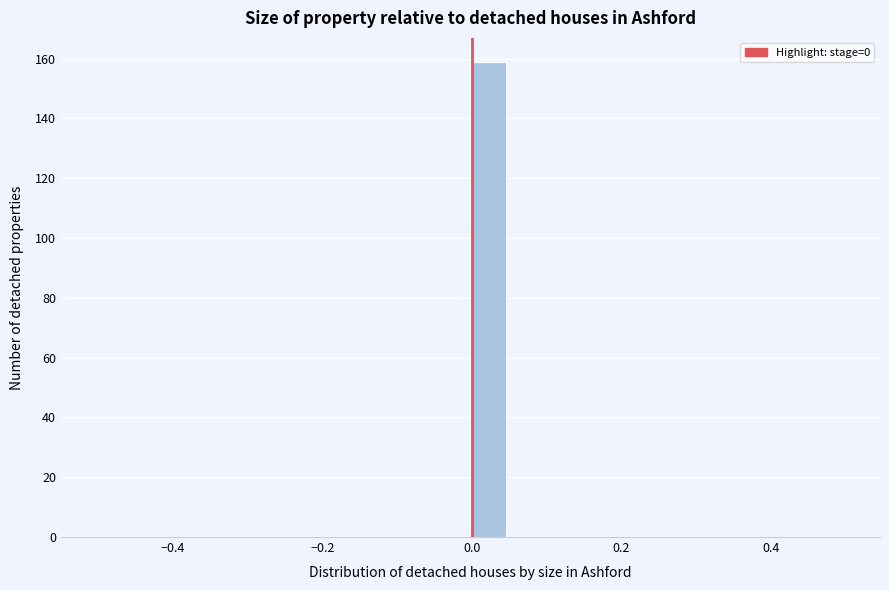

Read against the x-axis, roughly where is the centre of the tallest bar?

0.02